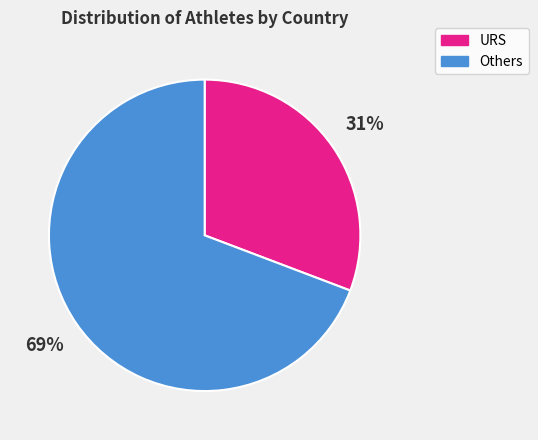

Which has a higher value, URS or Others?

Others